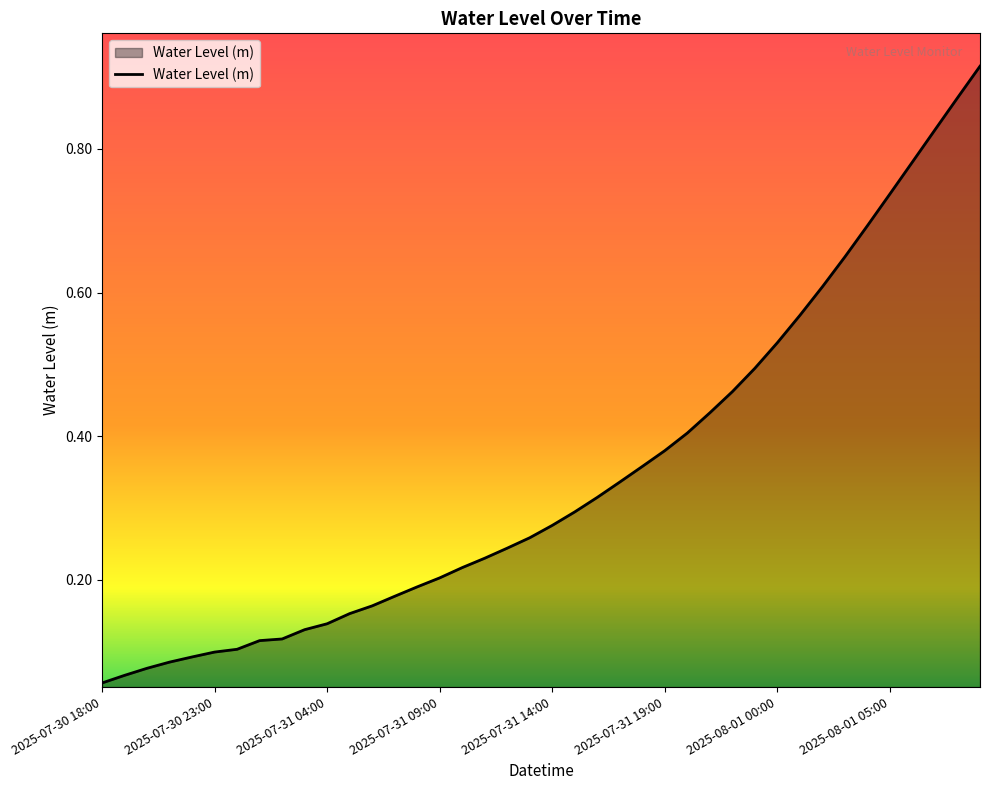

What is the minimum value shown in the chart?

0.1